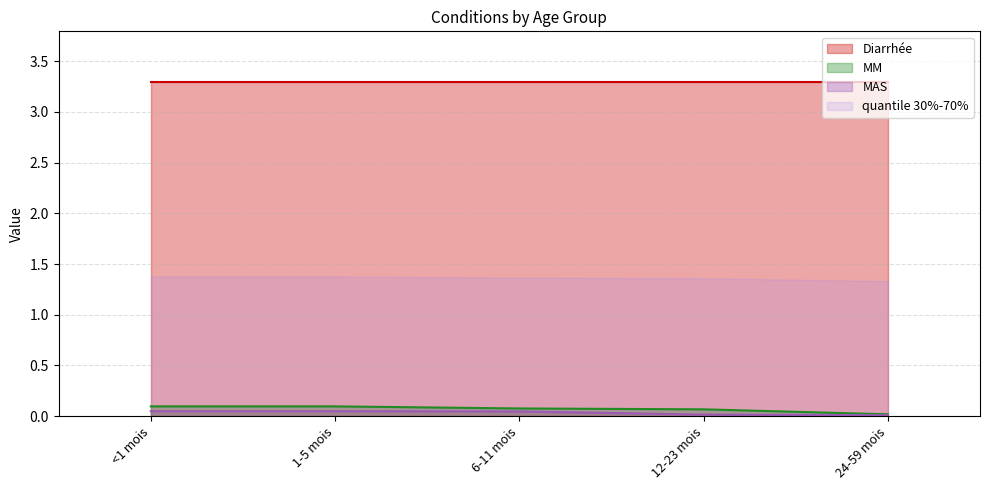

At which label does MM reach its peak?

<1 mois